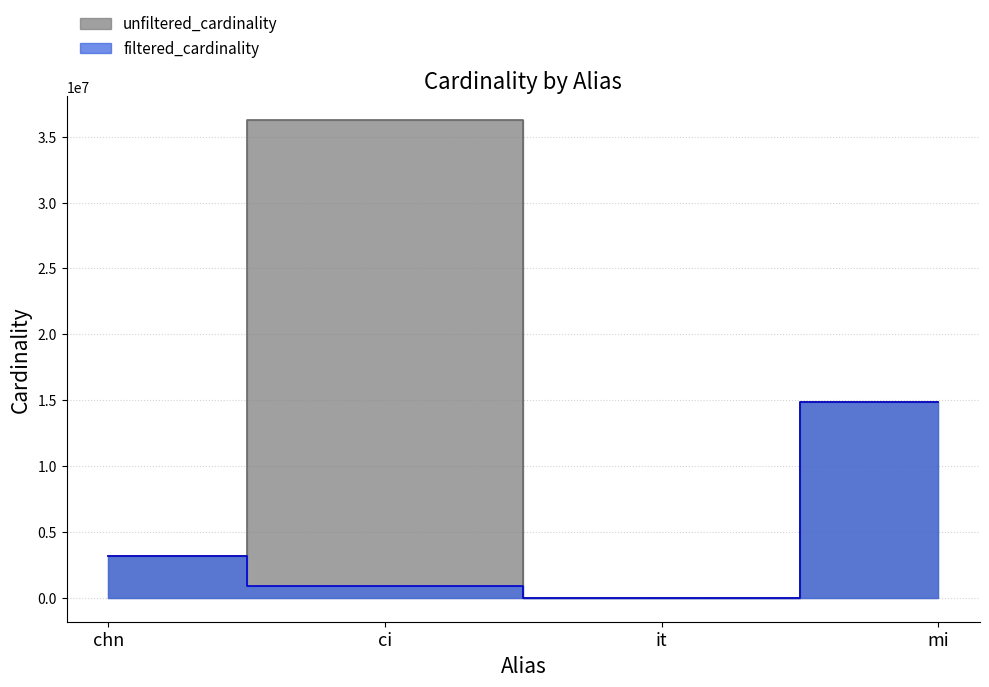

Which category has the lowest value in the unfiltered_cardinality series?

it